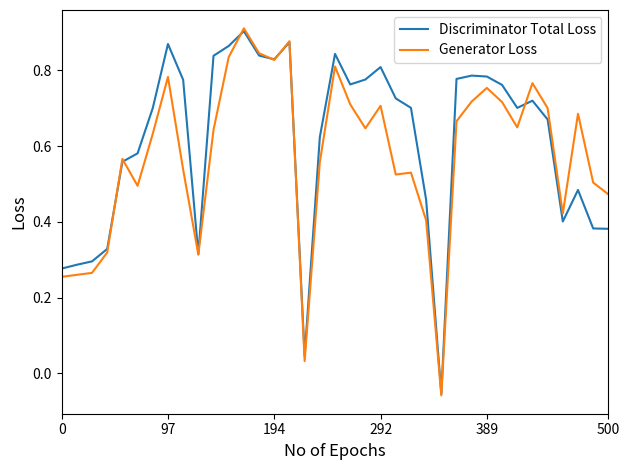

Which series has the widest spread of values?

Generator Loss